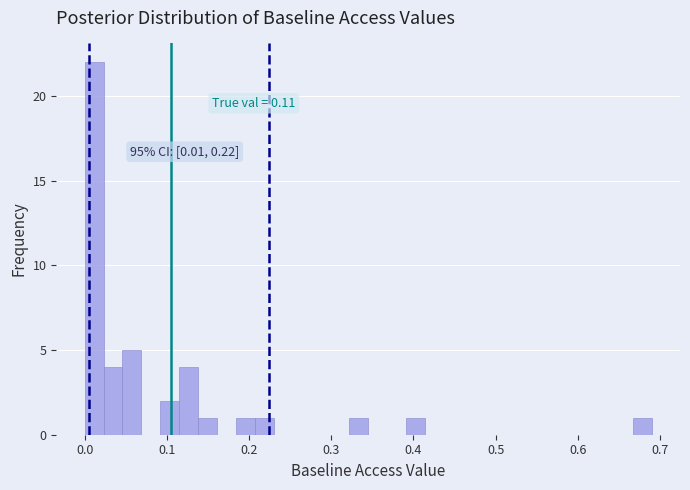

Read against the x-axis, roughly where is the centre of the tallest bar?

0.01